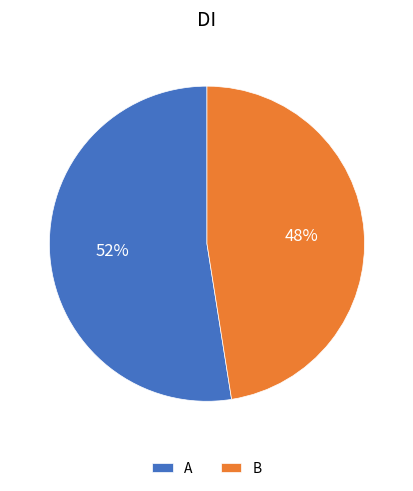

Approximately how many times larger is the value at A compared to B?

1.1